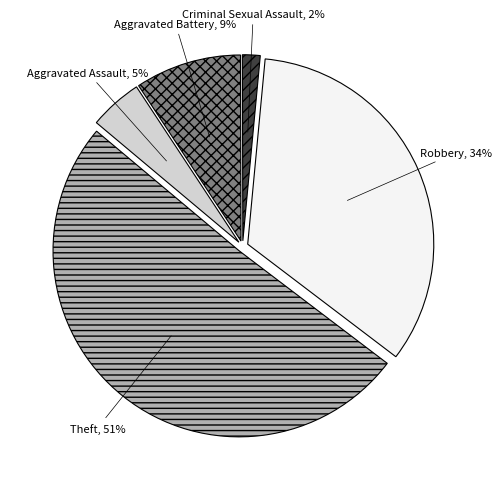

How many slices are in this pie chart?

5